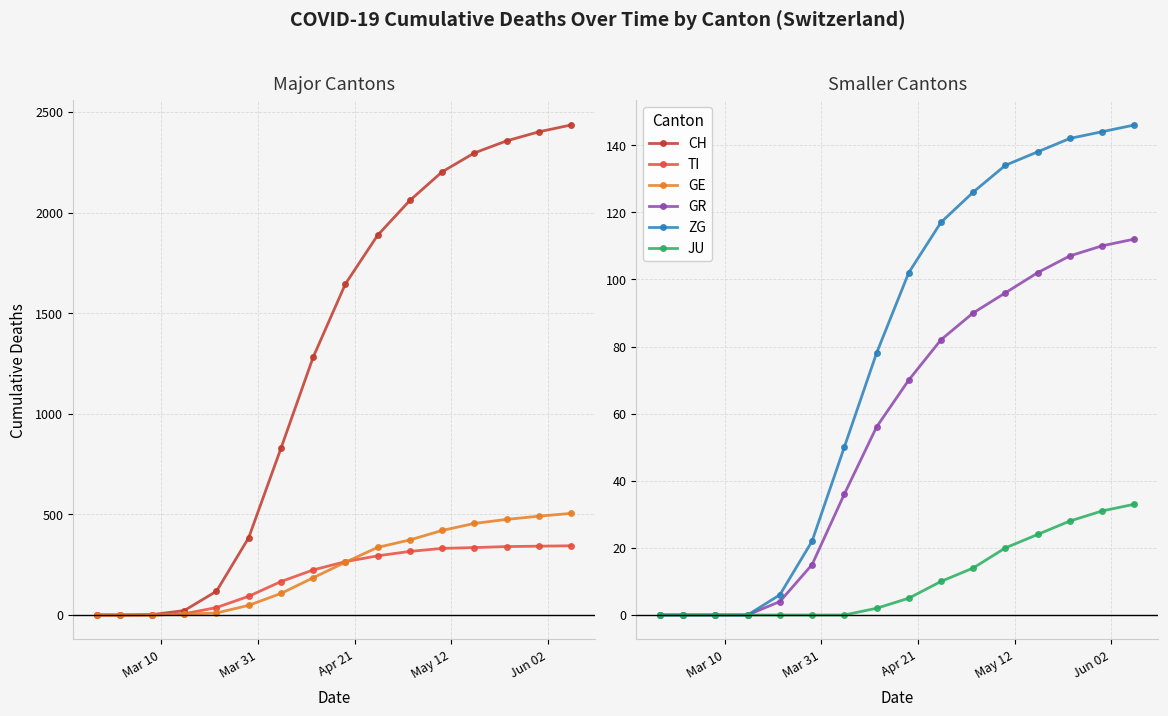

Which series has the largest total across all categories?

CH